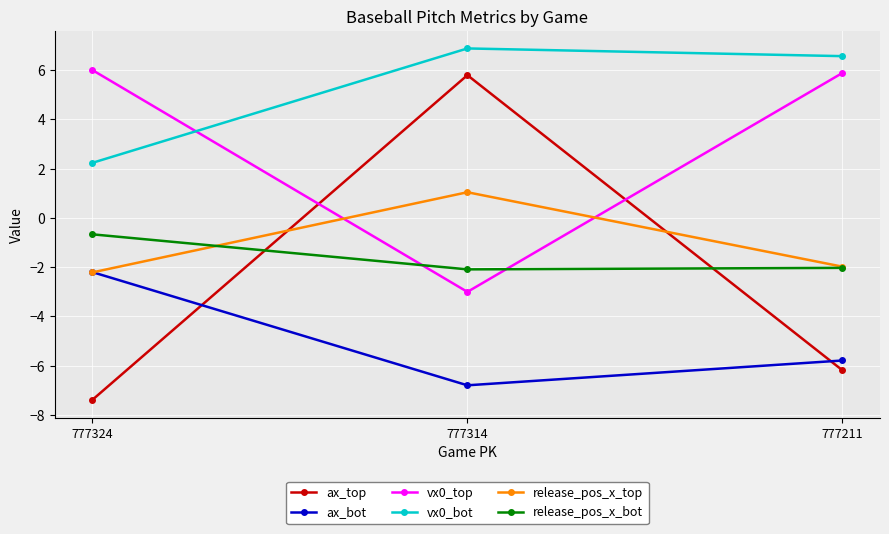

Where does the release_pos_x_top series first go above -1?

777314